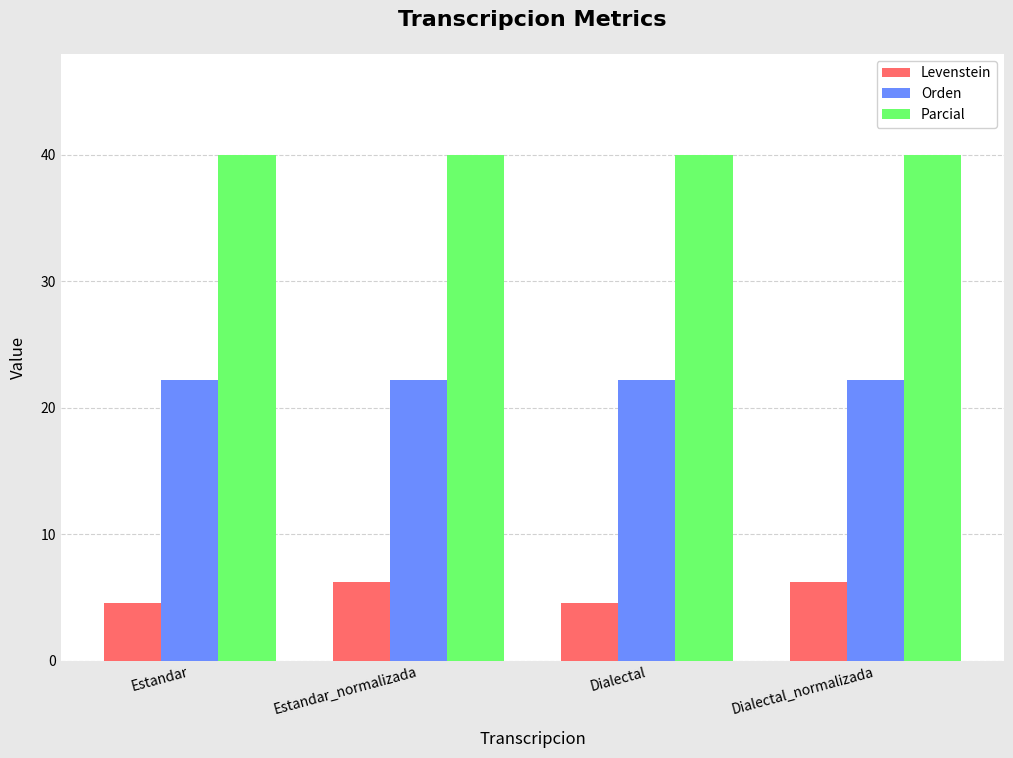

What are all the series names shown in the legend?

Levenstein, Orden, Parcial